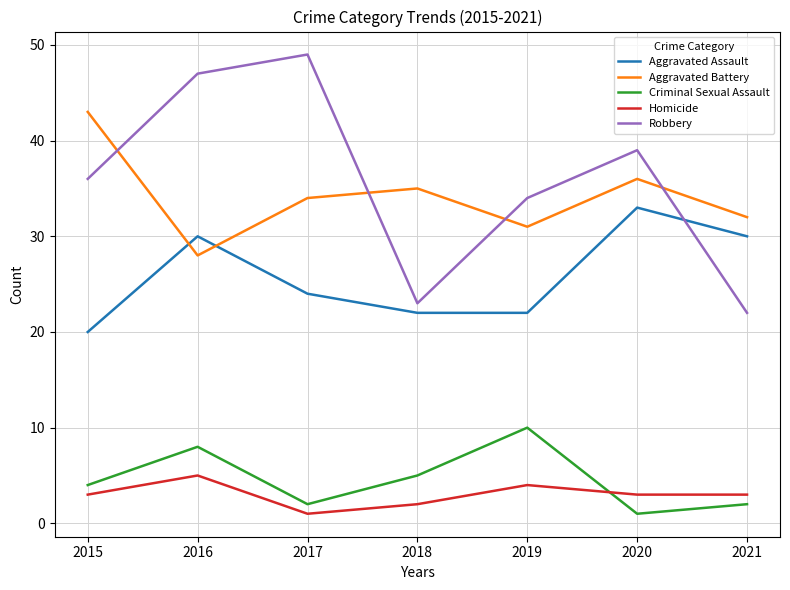

What is the lowest value of the Robbery series?

22